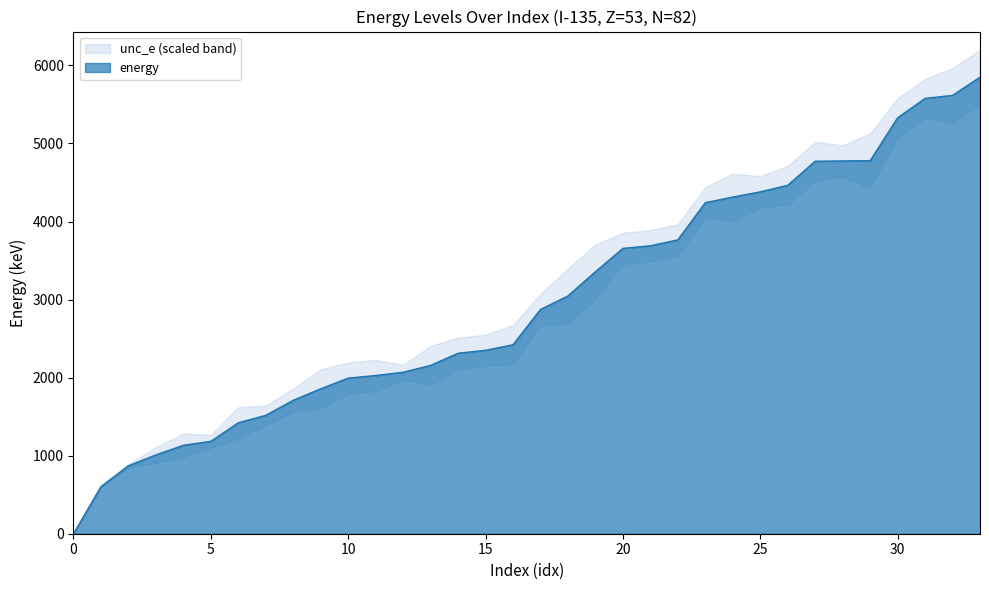

List the labels in order of value, smallest first.

0, 1, 2, 3, 4, 5, 6, 7, 8, 9, 10, 11, 12, 13, 14, 15, 16, 17, 18, 19, 20, 21, 22, 23, 24, 25, 26, 27, 28, 29, 30, 31, 32, 33